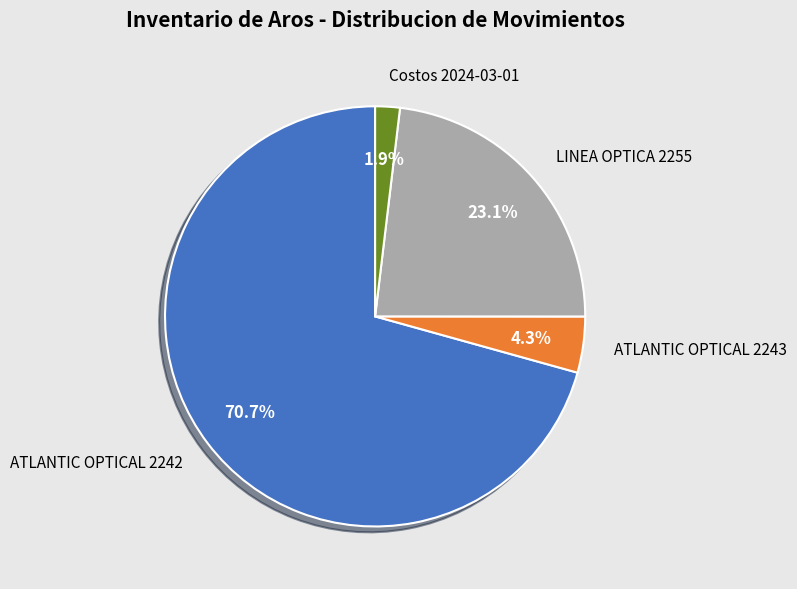

What portion of the pie excludes ATLANTIC OPTICAL 2243?

95.7%